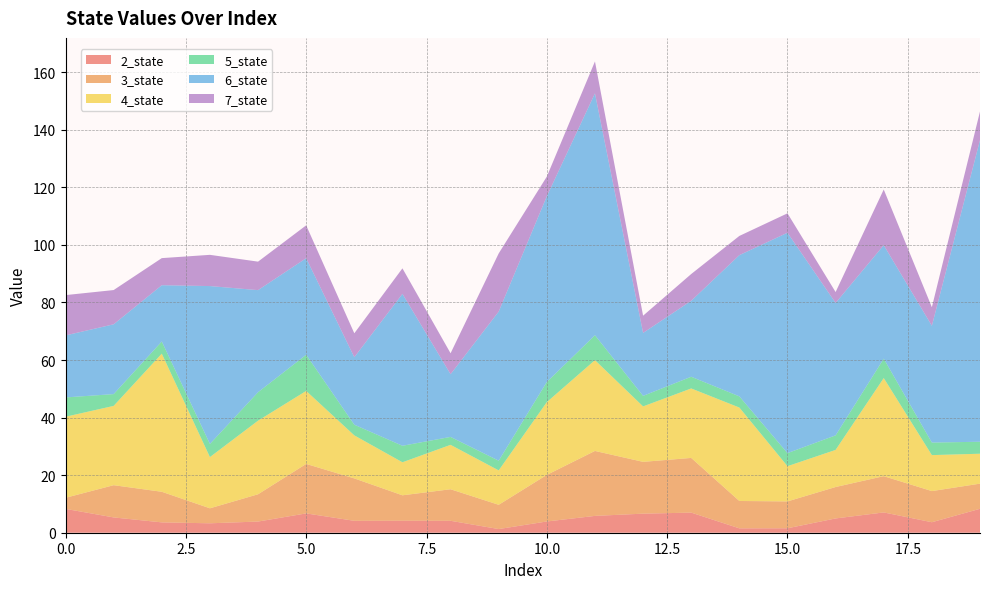

Reading right to left, extract all data points from this chart.

2_state: 19=8.3	18=3.6	17=7.1	16=5.0	15=1.5	14=1.5	13=7.0	12=6.6	11=5.8	10=3.9	9=1.3	8=4.1	7=4.2	6=4.1	5=6.7	4=3.9	3=3.3	2=3.6	1=5.3	0=8.3
3_state: 19=8.7	18=10.8	17=12.6	16=10.9	15=9.3	14=9.5	13=19.0	12=18.0	11=22.6	10=16.2	9=8.4	8=11.0	7=8.8	6=14.7	5=17.2	4=9.5	3=5.2	2=10.6	1=11.2	0=3.8
4_state: 19=10.4	18=12.5	17=34.1	16=12.9	15=12.2	14=32.5	13=24.1	12=19.3	11=31.5	10=25.3	9=12.0	8=15.4	7=11.5	6=14.9	5=25.4	4=25.6	3=17.8	2=48.0	1=27.6	0=28.2
5_state: 19=4.2	18=4.4	17=6.7	16=5.1	15=4.5	14=3.9	13=4.1	12=3.7	11=8.7	10=7.0	9=3.4	8=2.8	7=5.7	6=3.7	5=12.6	4=9.9	3=4.6	2=4.2	1=4.1	0=6.7
6_state: 19=104.8	18=40.6	17=39.4	16=46.0	15=76.6	14=49.1	13=26.4	12=21.9	11=84.0	10=64.5	9=51.8	8=21.8	7=52.8	6=23.5	5=33.5	4=35.5	3=54.8	2=19.5	1=24.3	0=21.5
7_state: 19=9.9	18=6.4	17=19.3	16=3.8	15=6.7	14=6.7	13=9.3	12=6.0	11=11.1	10=6.8	9=20.2	8=7.3	7=8.9	6=8.3	5=11.4	4=9.9	3=10.8	2=9.4	1=11.9	0=14.0